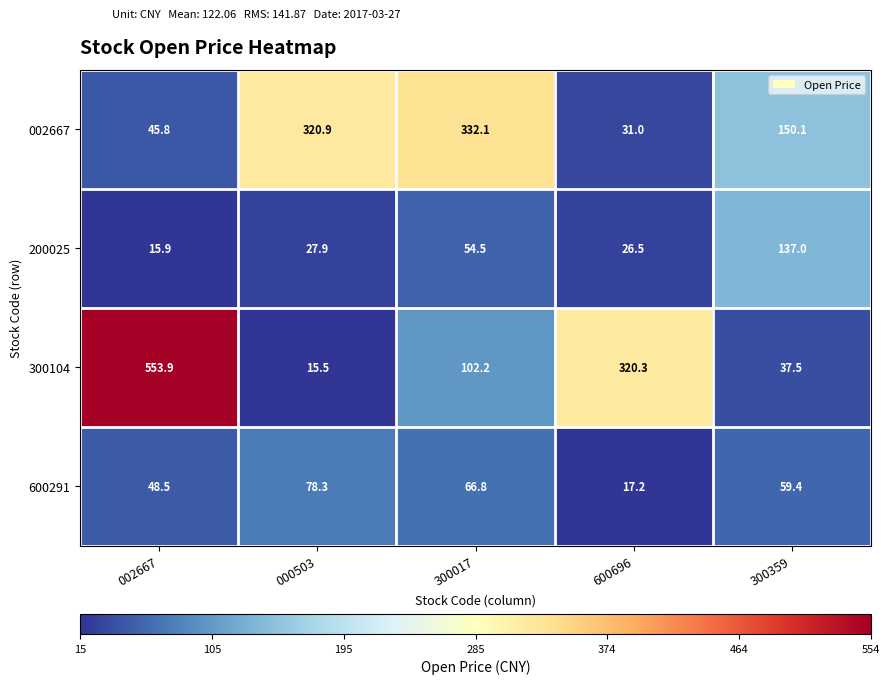

Rank the series by their maximum value, from highest to lowest.

300104, 002667, 200025, 600291